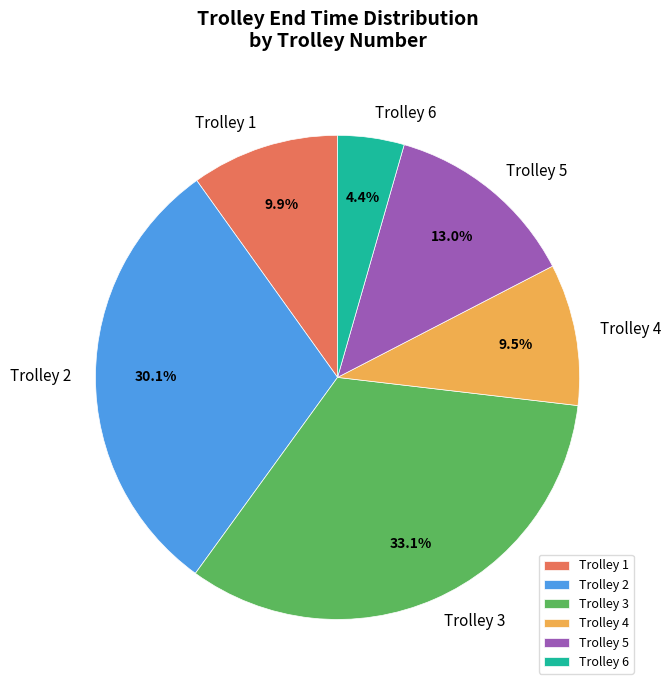

Which slice is the largest?

Trolley 3